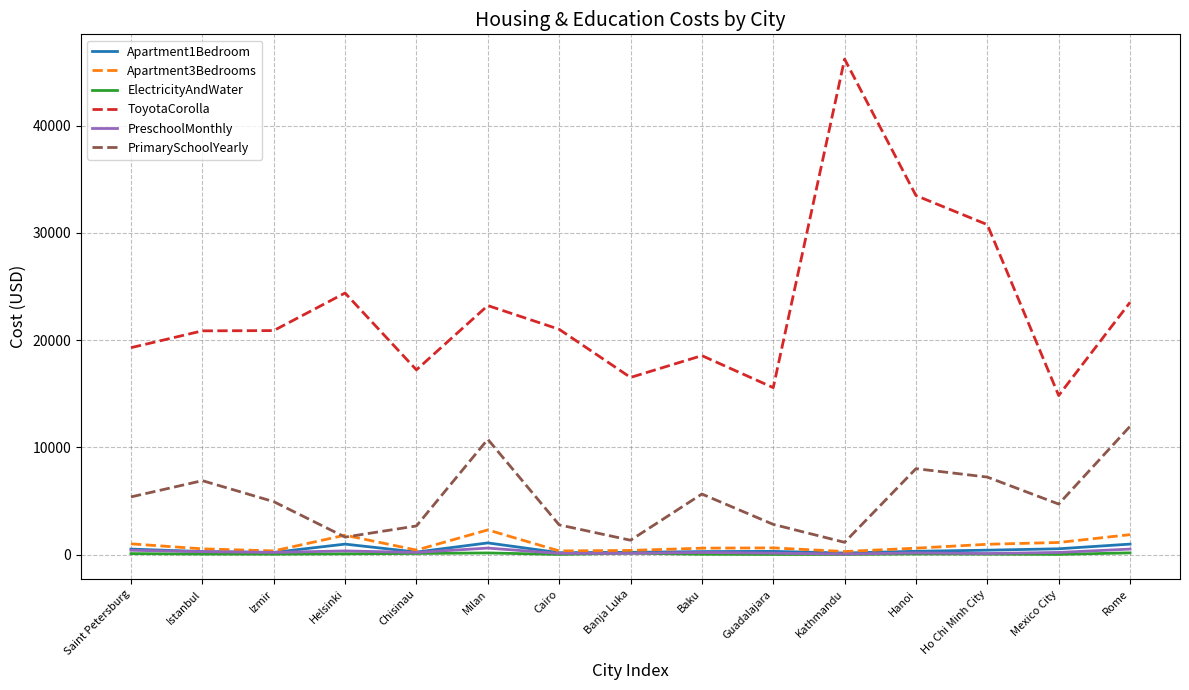

Does the chart have visible grid lines?

Yes